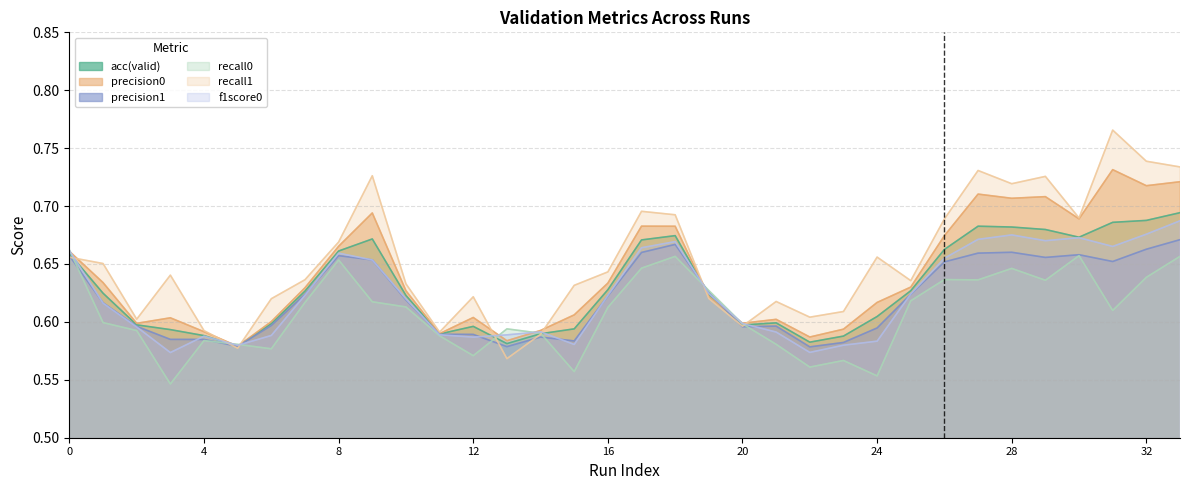

At which category does recall1 reach its first local valley?

2